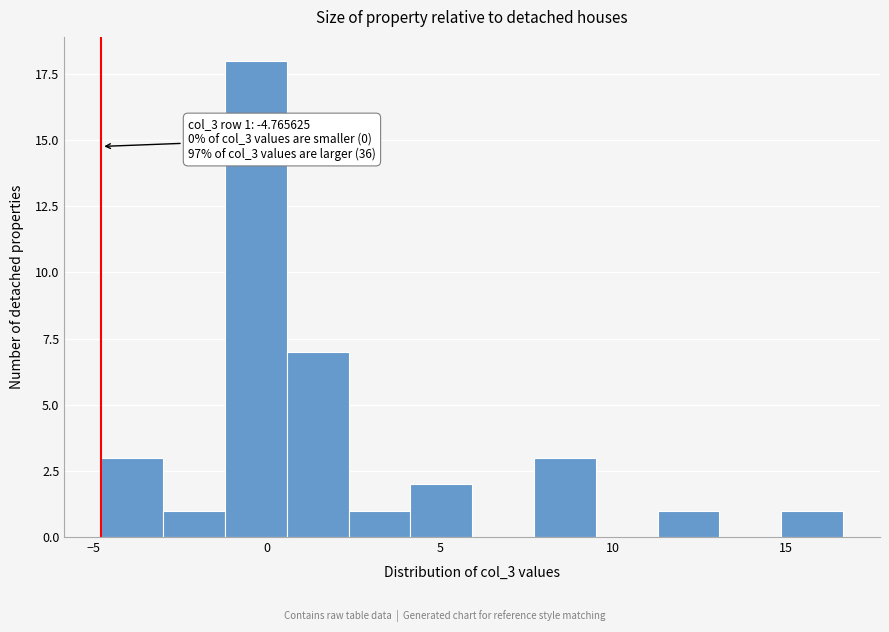

Read against the x-axis, roughly where is the centre of the tallest bar?

-0.5